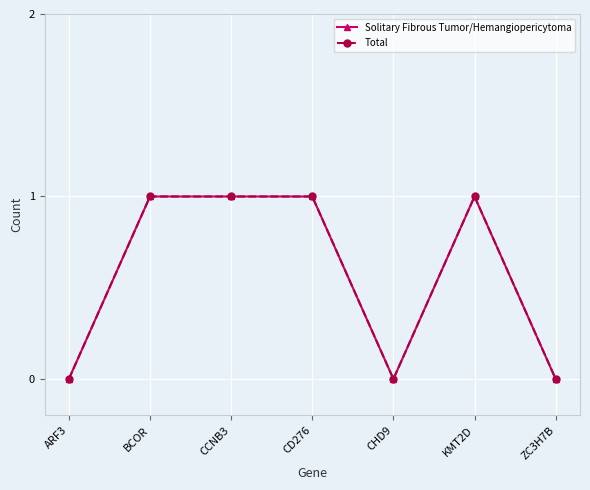

Is this an area chart (filled region under the line)?

No